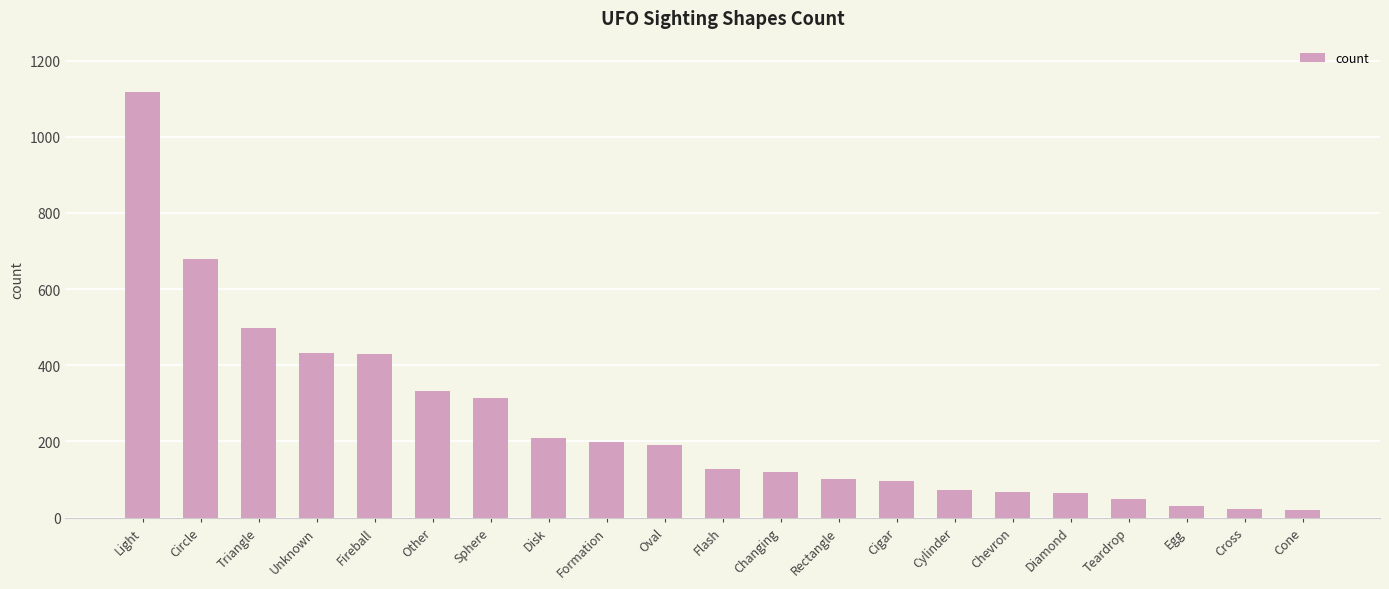

At which label is the value closest to 569?

Triangle